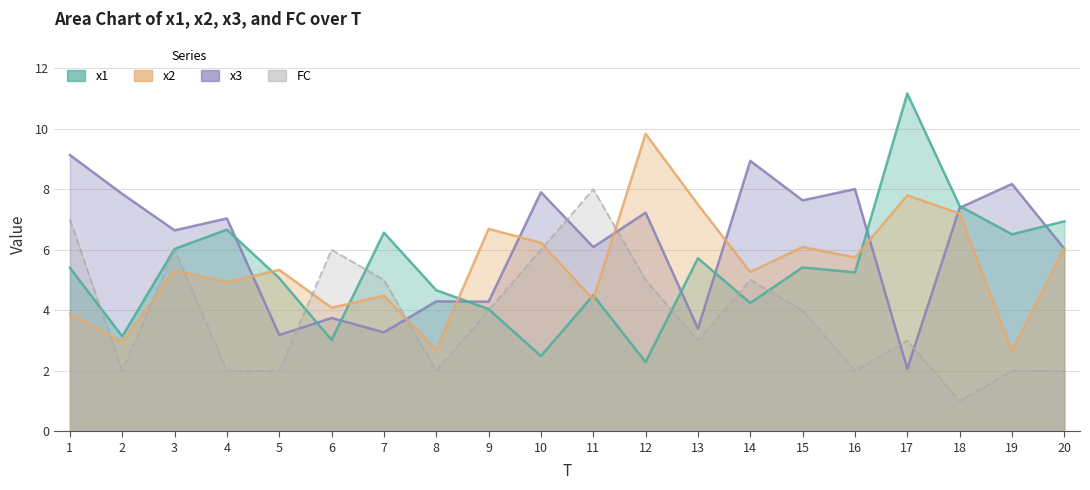

What is the difference between the second highest and second lowest values in the x1 series?

5.0